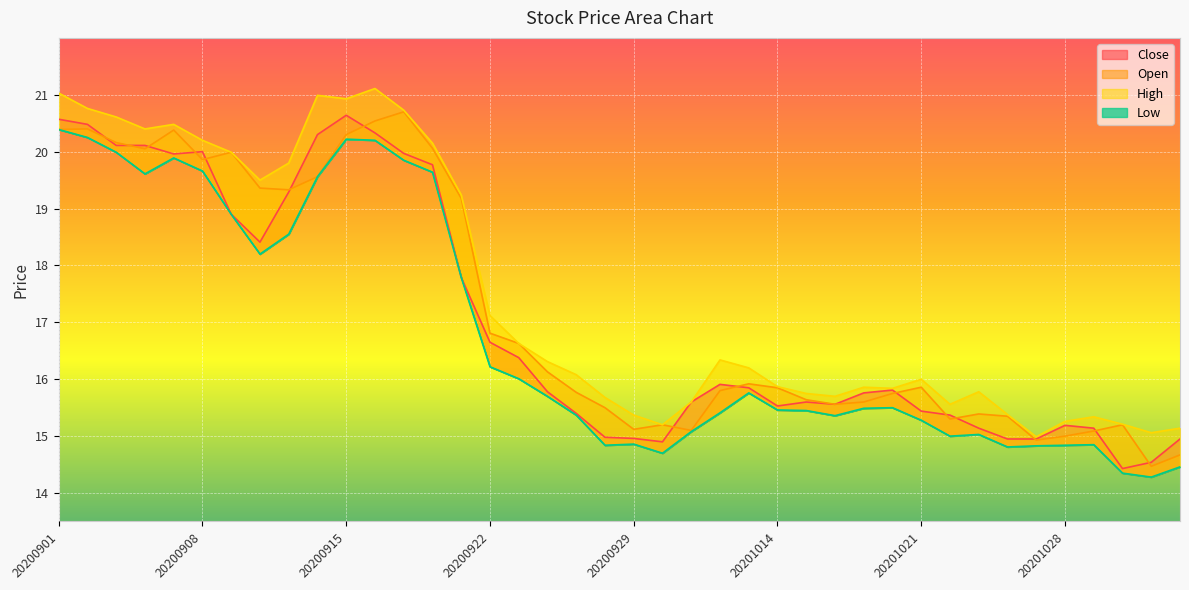

What is the smallest value displayed?

14.3